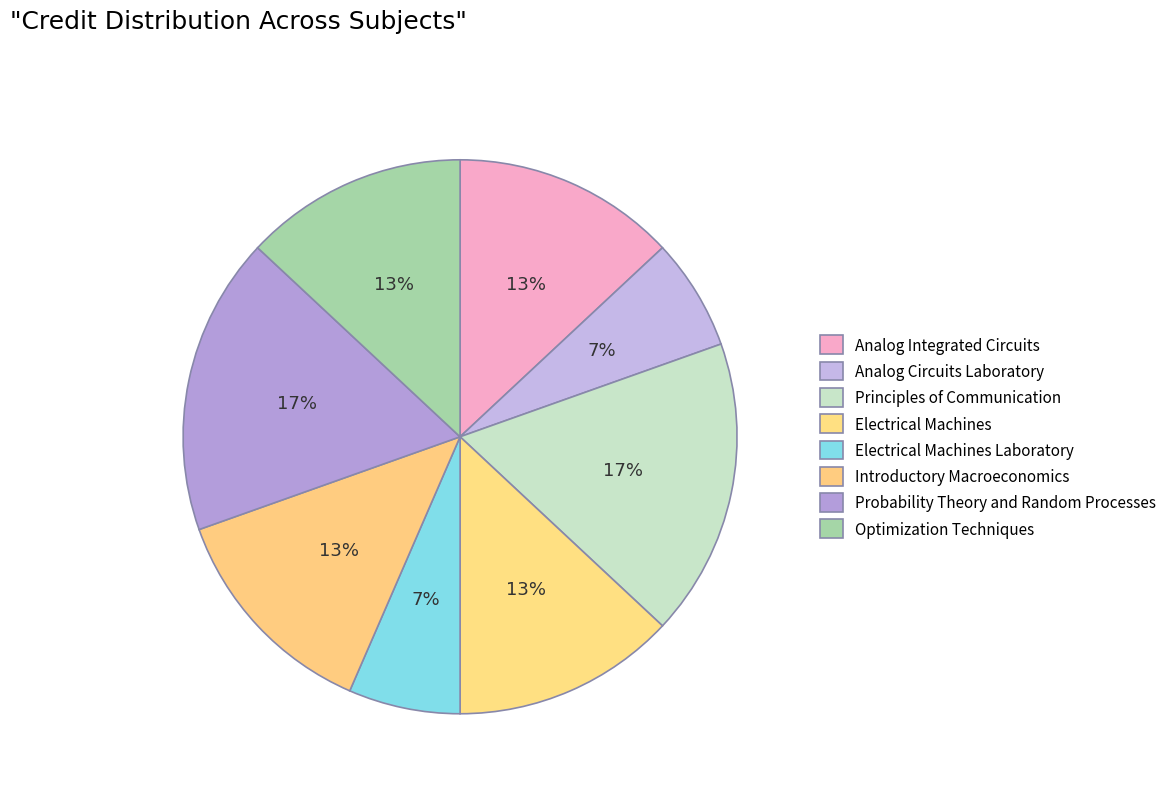

Count the number of slices in the pie.

8